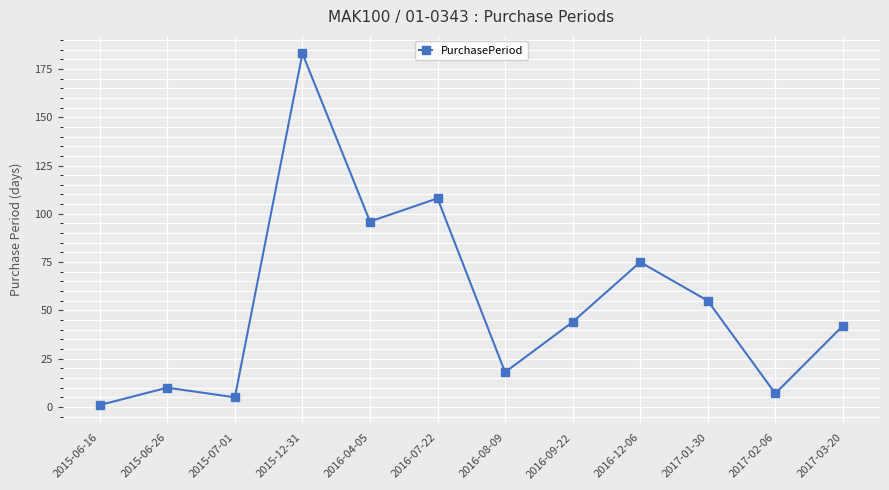

Reading left to right, extract all data points from this chart.

2015-06-16=1	2015-06-26=10	2015-07-01=5	2015-12-31=183	2016-04-05=96	2016-07-22=108	2016-08-09=18	2016-09-22=44	2016-12-06=75	2017-01-30=55	2017-02-06=7	2017-03-20=42